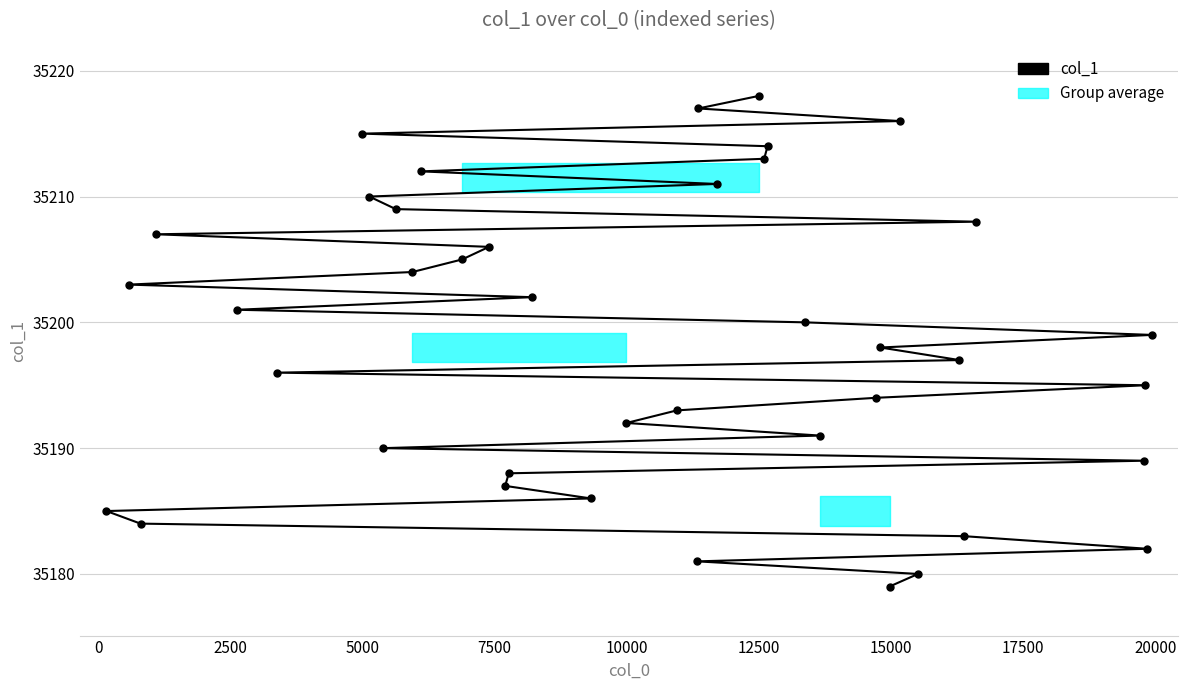

What is the smallest value displayed?

35179